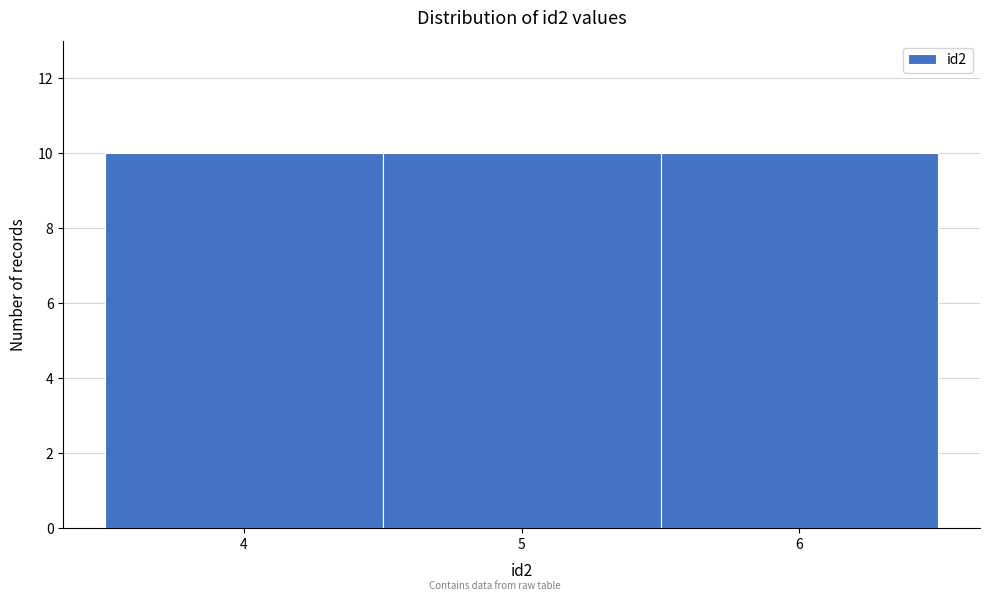

Reading left to right, transcribe this chart: for each bar, give the range it covers on the x-axis and its height. The values are not printed on the chart, so give them approximately, as read against the axis.

3.5 to 4.5: 10
4.5 to 5.5: 10
5.5 to 6.5: 10